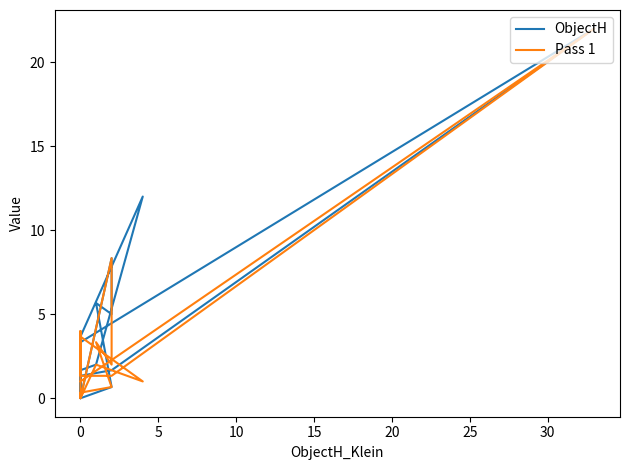

What are all the series names shown in the legend?

ObjectH, Pass 1